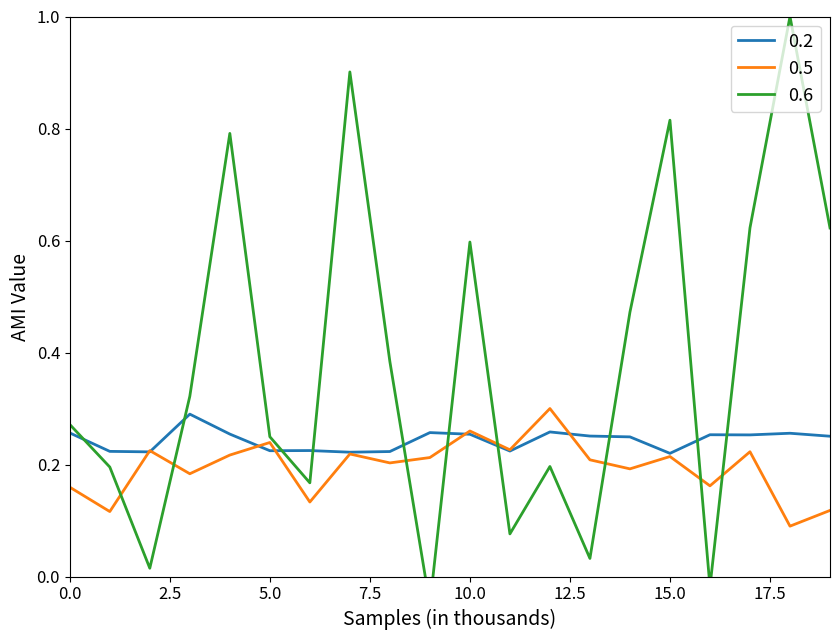

Reading left to right, extract all data points from this chart.

0.2: 0.3	0.2	0.2	0.3	0.3	0.2	0.2	0.2	0.2	0.3	0.3	0.2	0.3	0.3	0.2	0.2	0.3	0.3	0.3	0.3
0.5: 0.2	0.1	0.2	0.2	0.2	0.2	0.1	0.2	0.2	0.2	0.3	0.2	0.3	0.2	0.2	0.2	0.2	0.2	0.1	0.1
0.6: 0.3	0.2	0.0	0.3	0.8	0.2	0.2	0.9	0.4	-0.1	0.6	0.1	0.2	0.0	0.5	0.8	-0.0	0.6	1.0	0.6